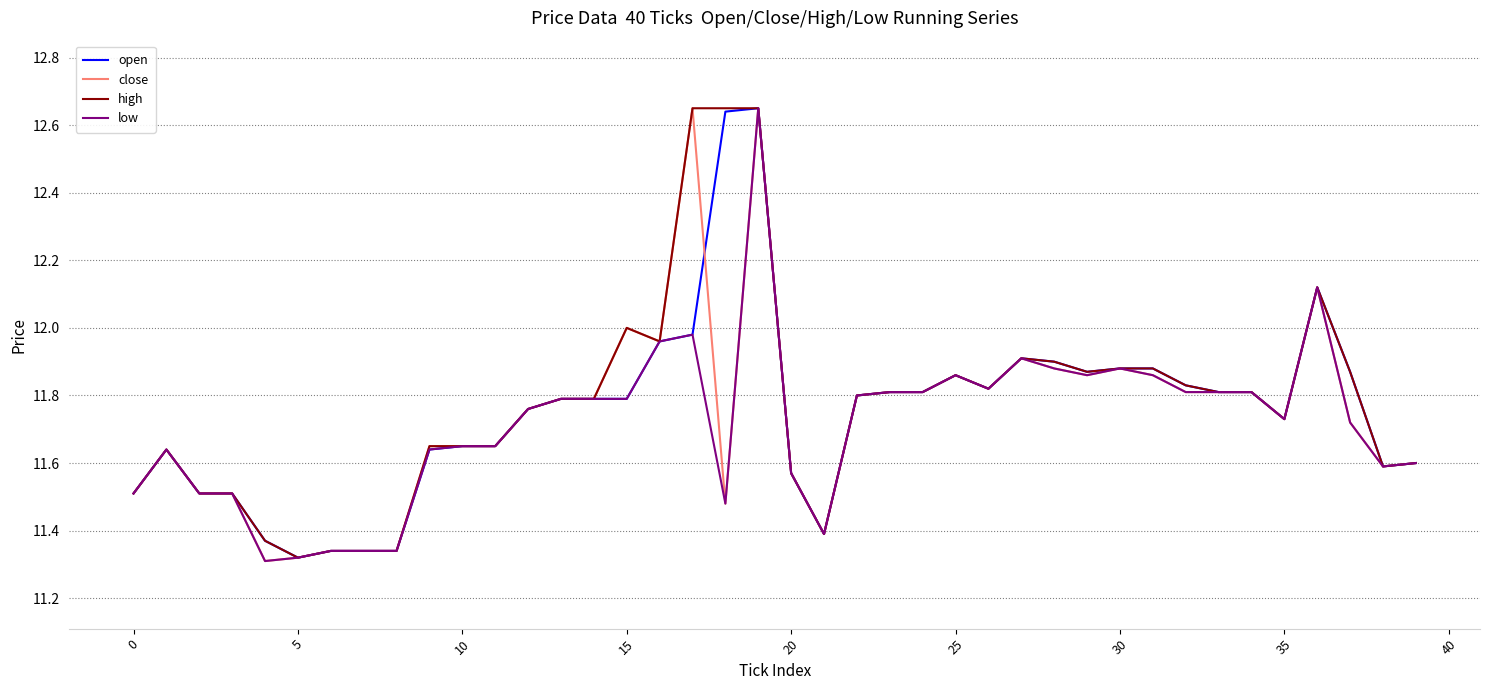

What is the difference between the maximum and minimum values in the close series?

1.3